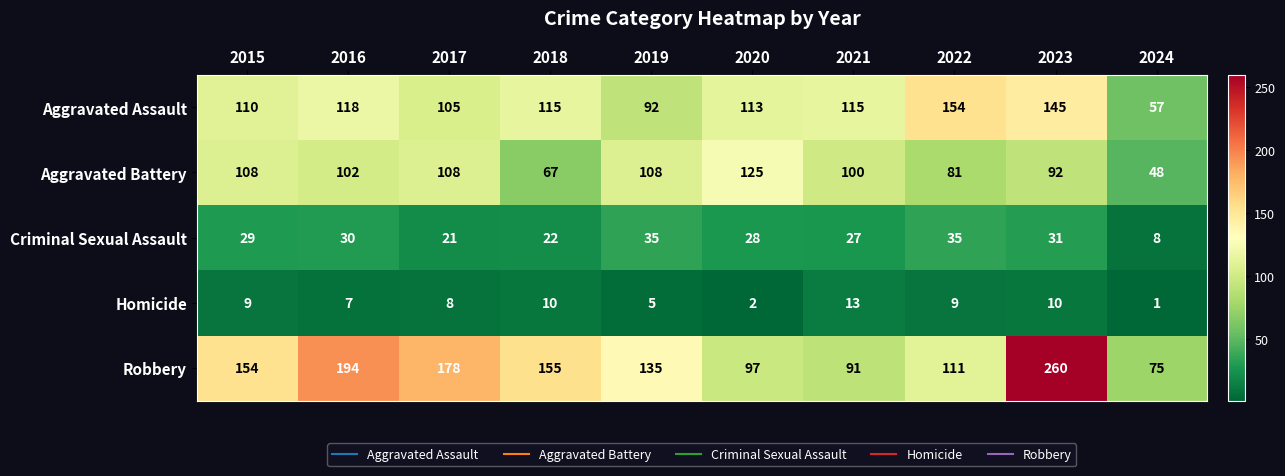

Which series has the largest total across all categories?

Robbery